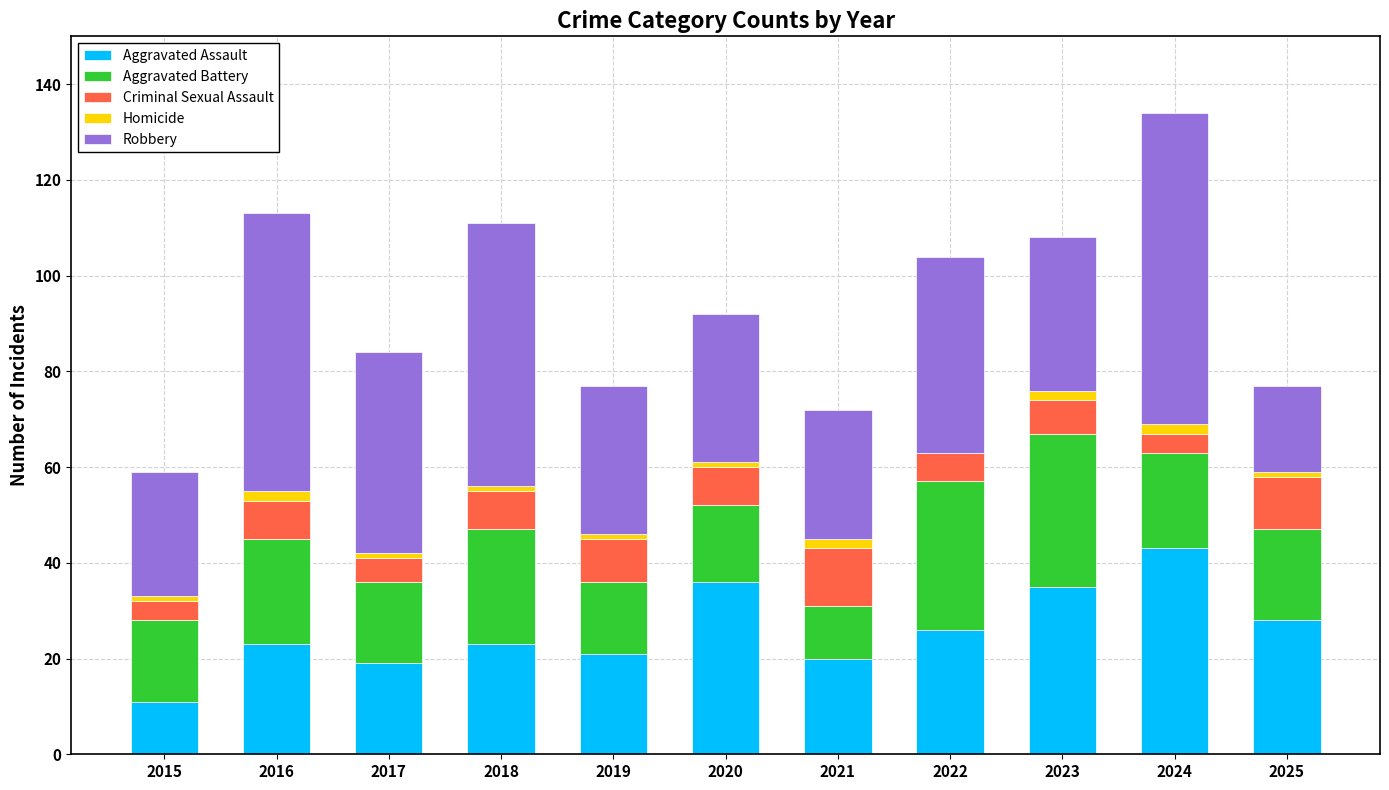

True or false: Aggravated Assault has a value of 26 at 2022.

True